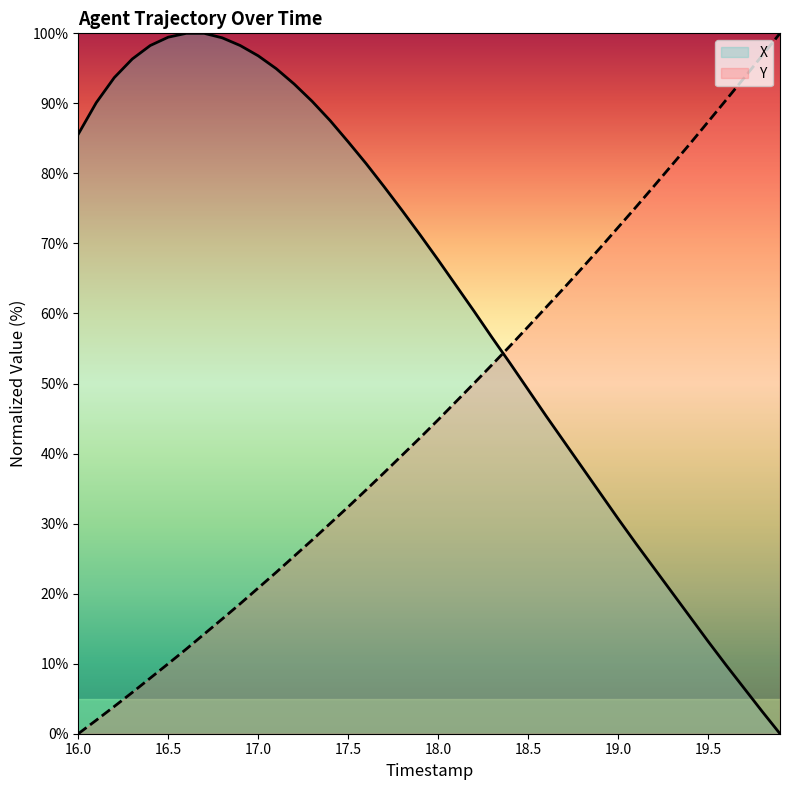

True or false: X and Y intersect in this chart.

True